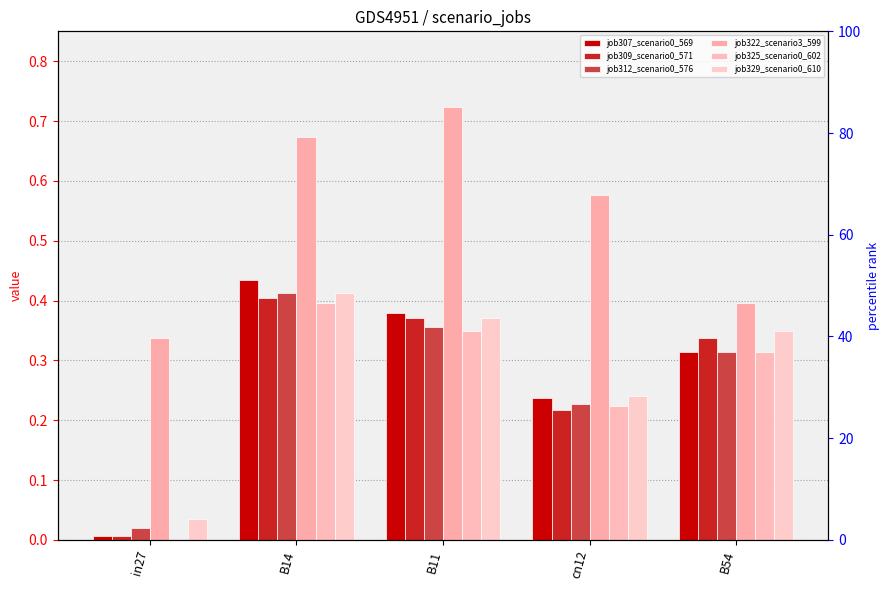

Which series has the largest total across all categories?

job322_scenario3_599